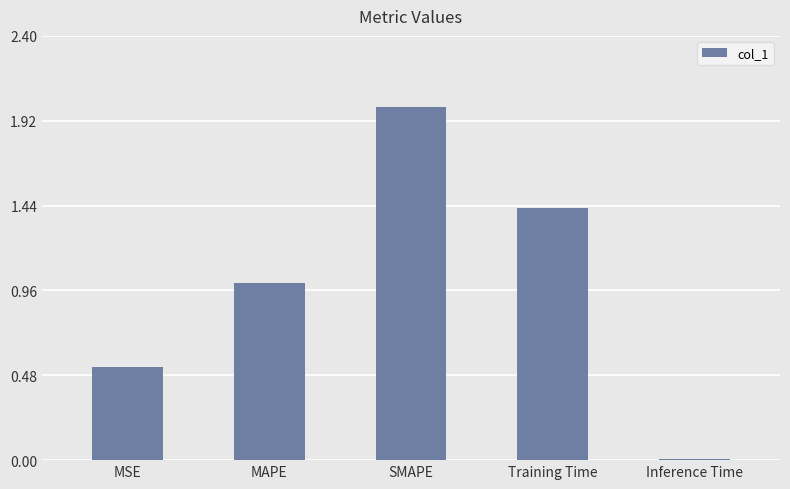

List the labels in order of value, smallest first.

Inference Time, MSE, MAPE, Training Time, SMAPE